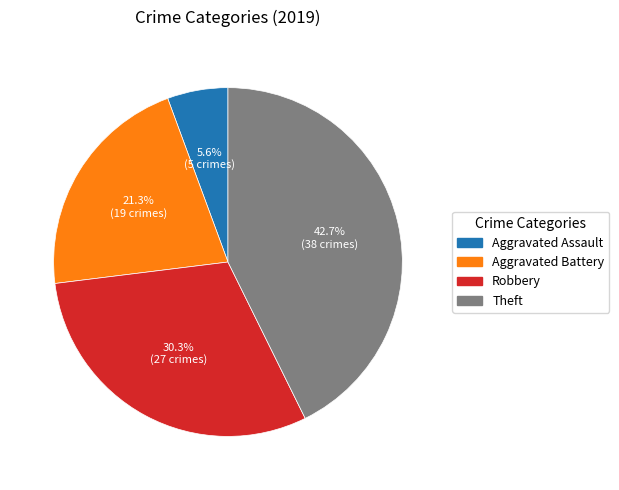

Count the number of slices in the pie.

4